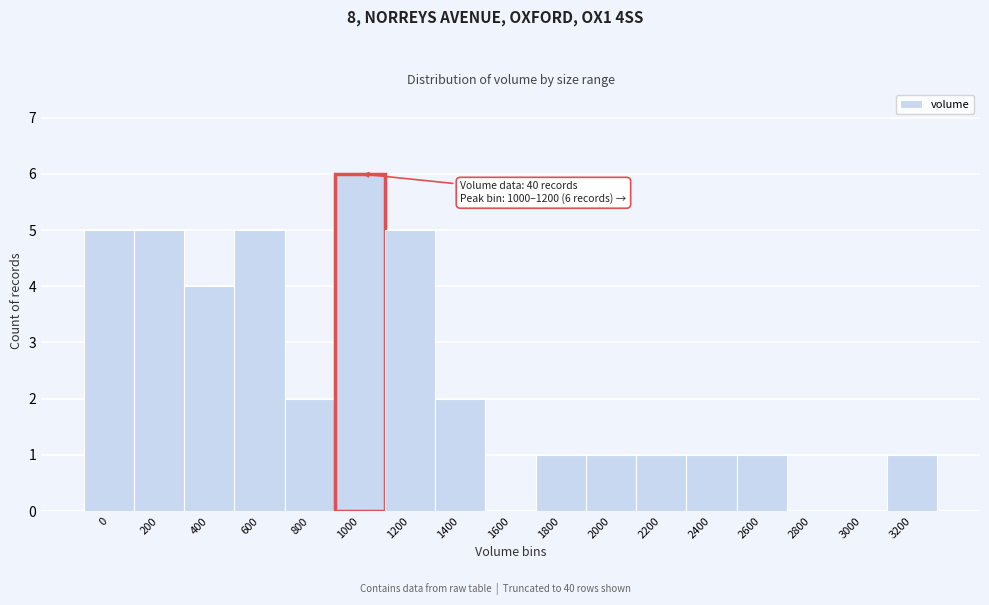

Reading left to right, transcribe all the data shown in this chart.

0=5	200=5	400=4	600=5	800=2	1000=6	1200=5	1400=2	1600=0	1800=1	2000=1	2200=1	2400=1	2600=1	2800=0	3000=0	3200=1